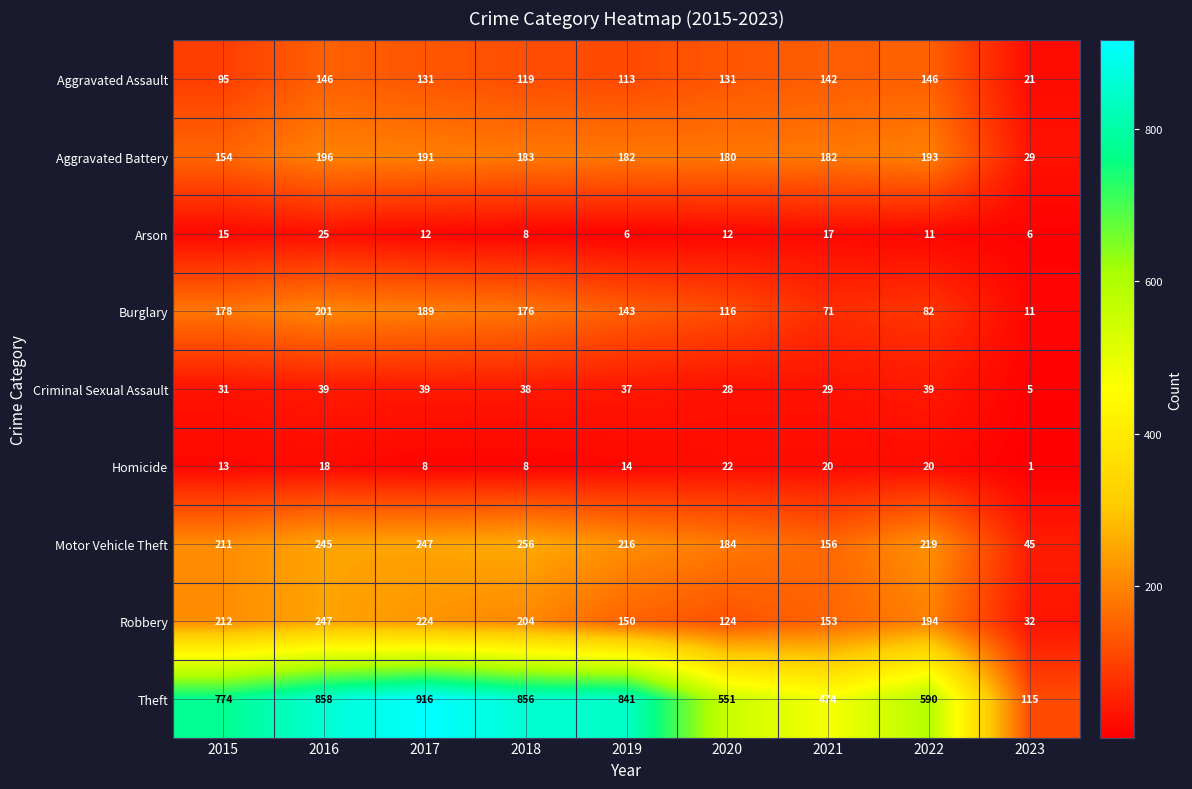

Which category has the highest value across all series?

2017